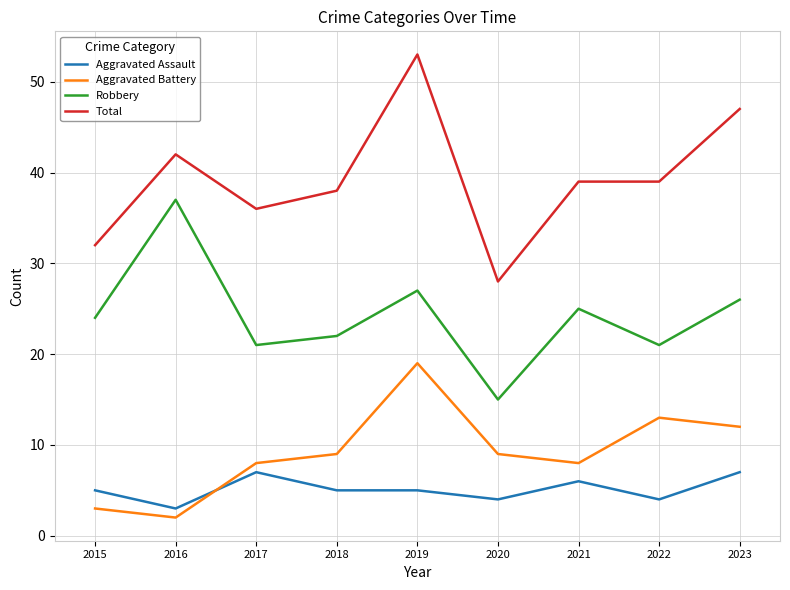

Which series changed the most between 2016 and 2021?

Robbery